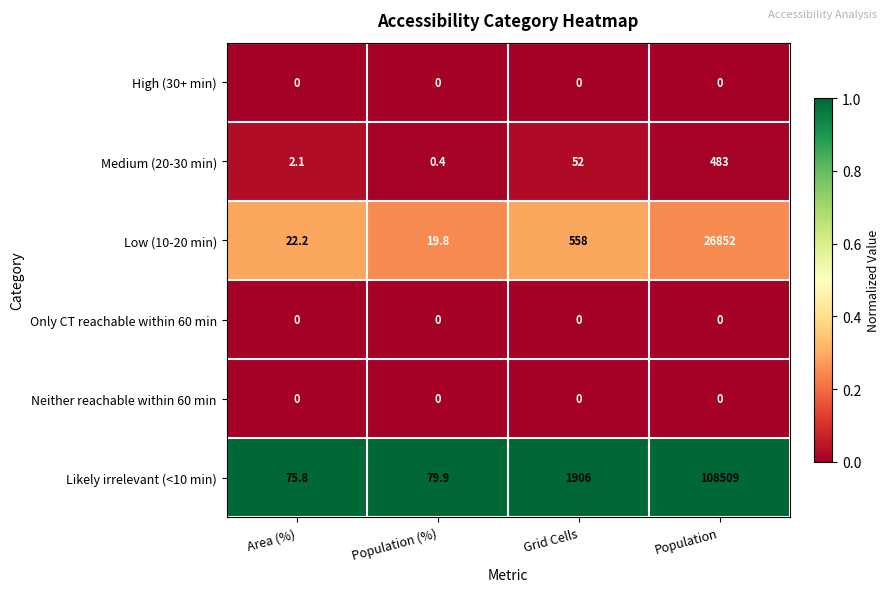

Where is Low (10-20 min) nearest to the value 13435?

Grid Cells